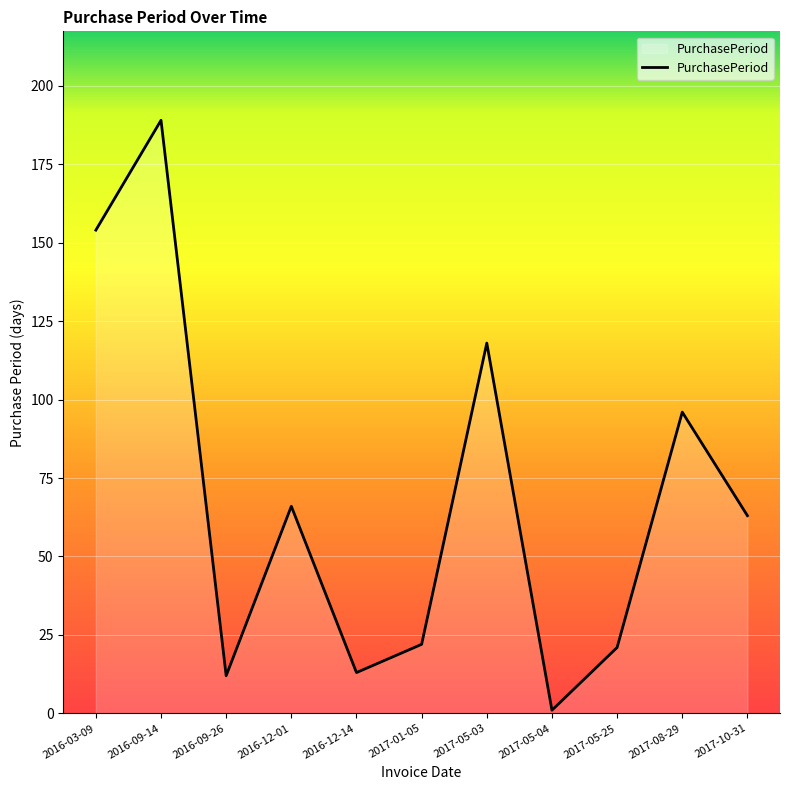

How many lines are shown in the chart?

1